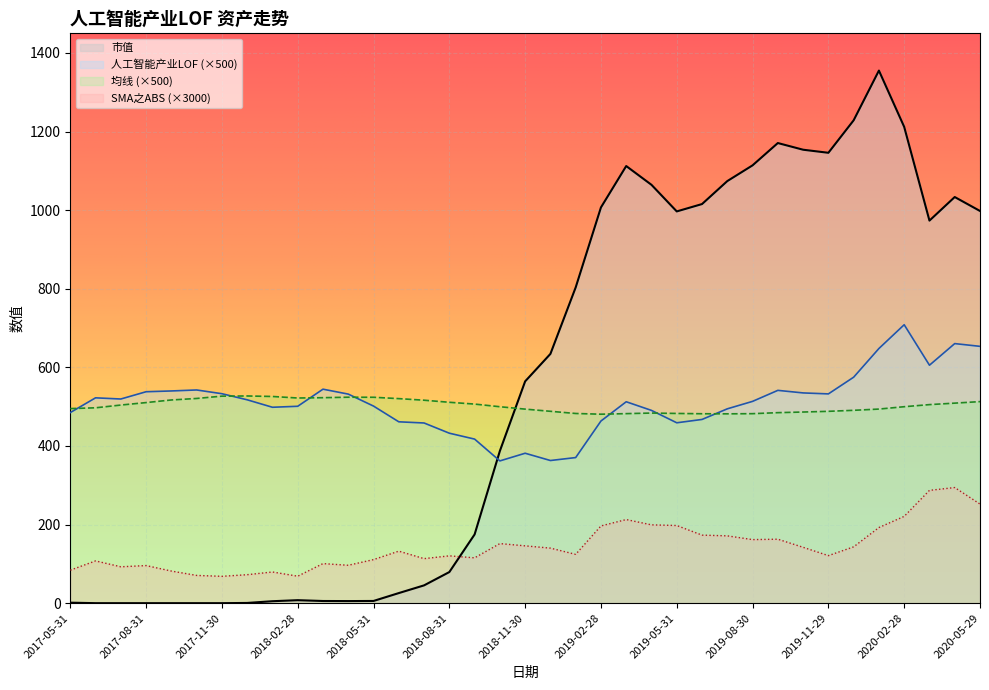

What is the highest value of the 人工智能产业LOF series?

708.5